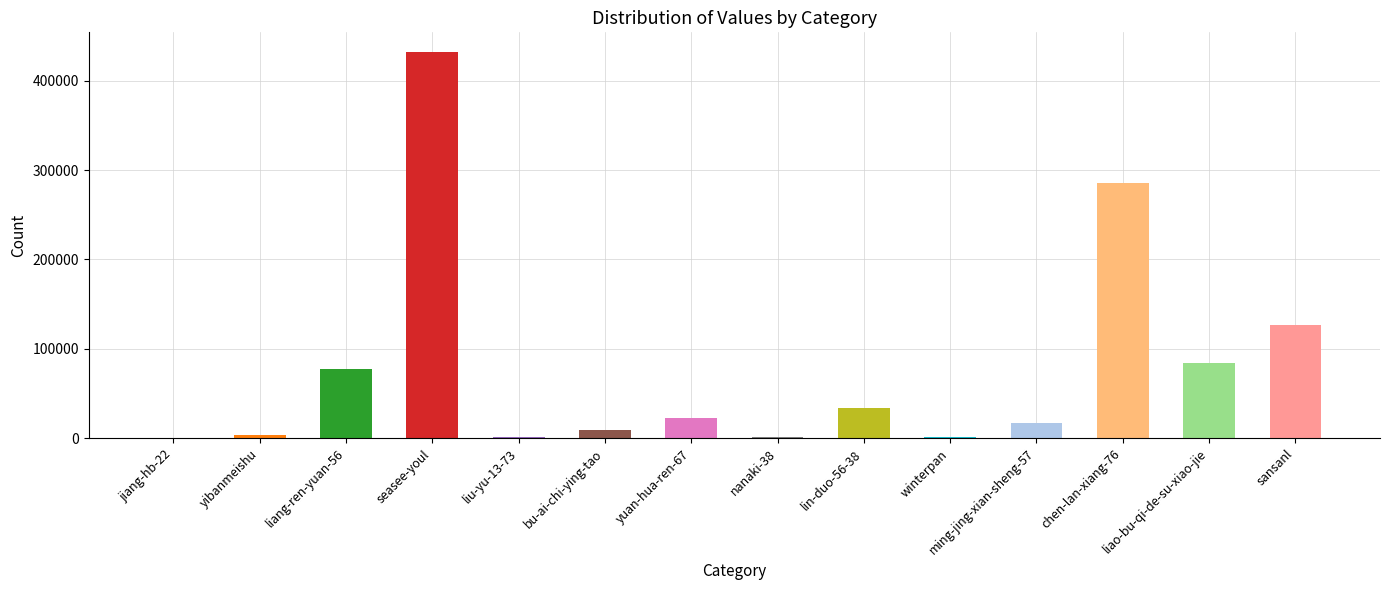

At which category does the chart reach its peak across all series?

seasee-youl